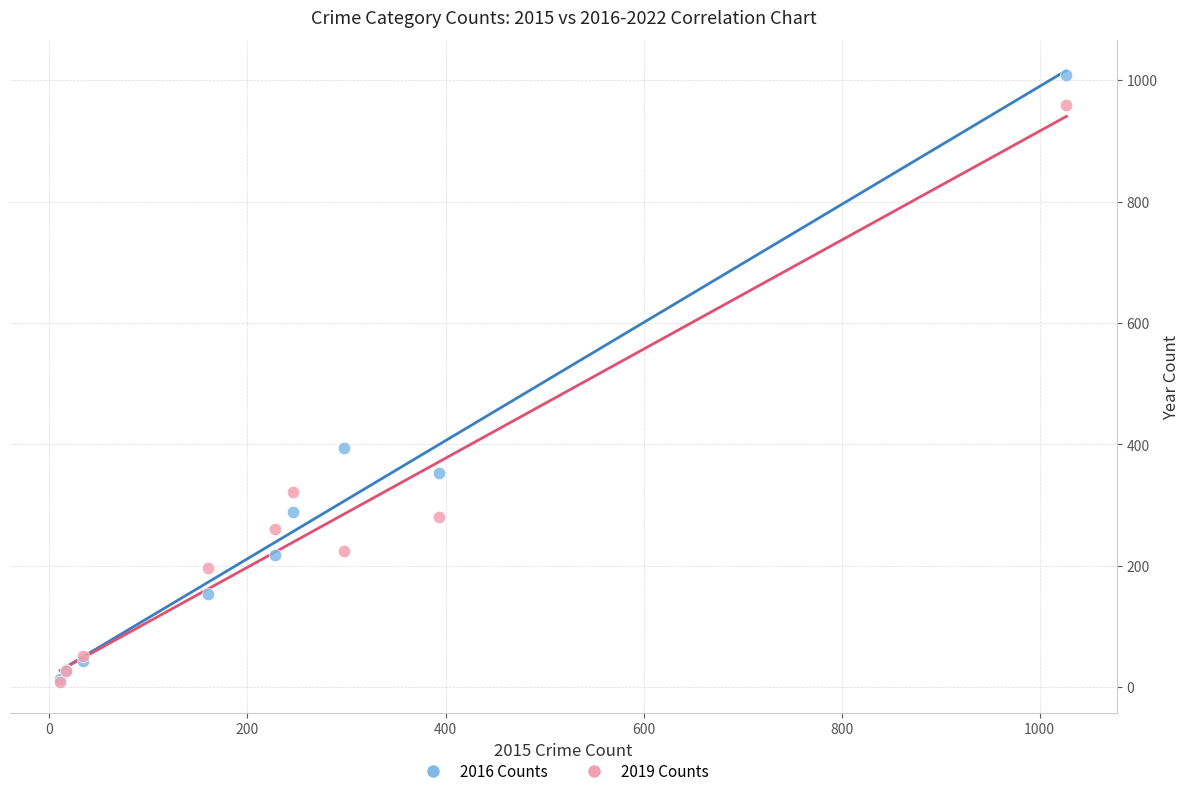

Which series has the largest Y range (max minus min)?

2016 Counts